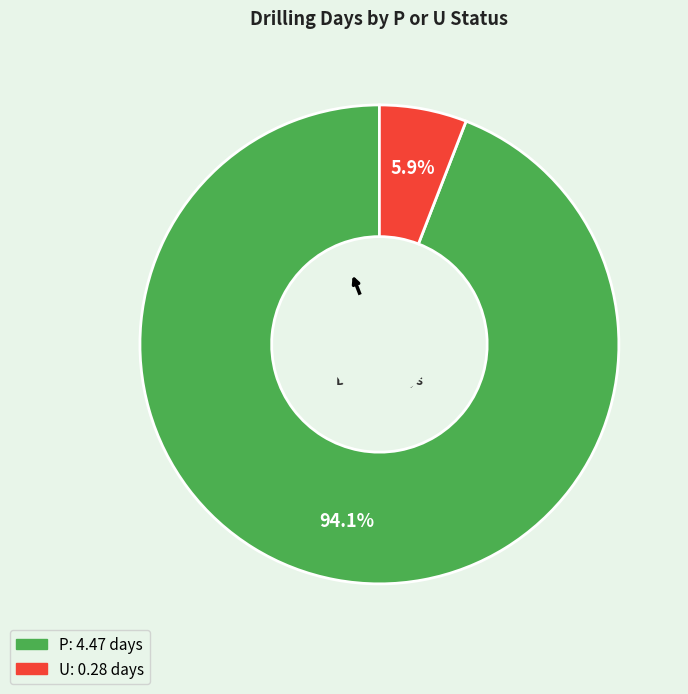

Which slice represents more than half of the pie?

P